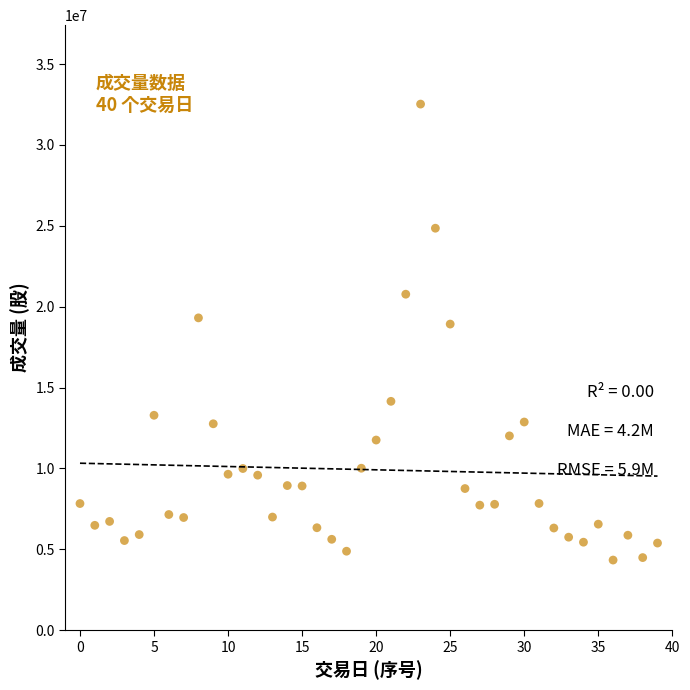

What Y value in the scatter plot is closest to 18429500?

18923900